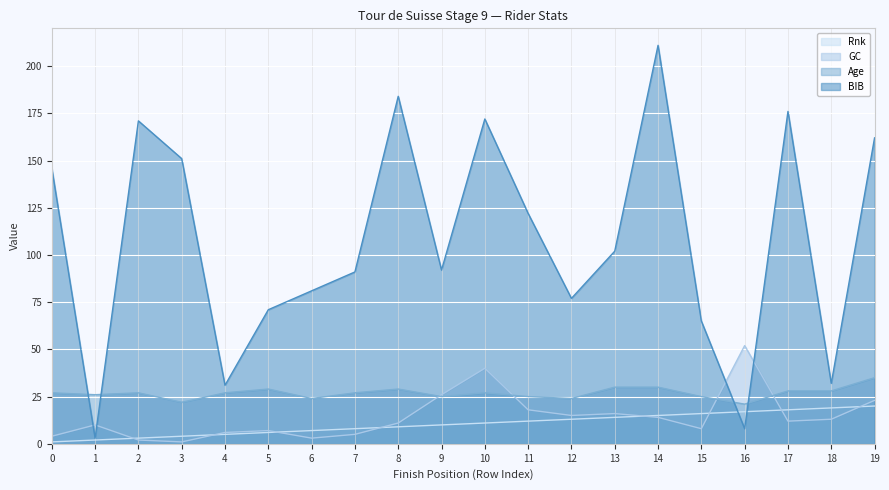

At which label is GC closest to 26?

9